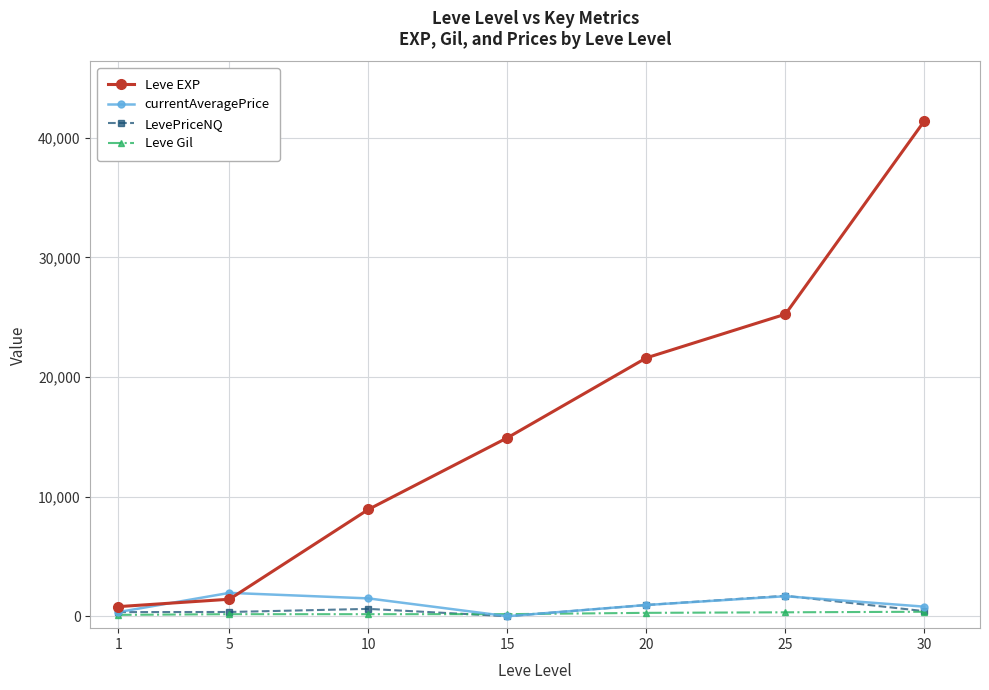

The value of Leve Gil at 1 is 113.0. True or false?

True